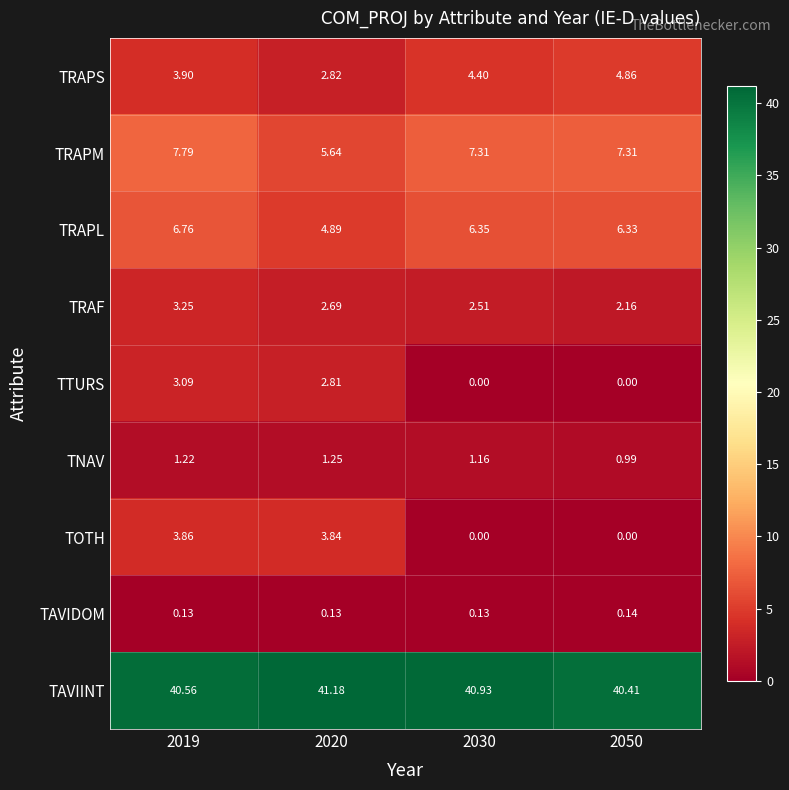

Between 2019 and 2050, which series saw the biggest shift?

TOTH